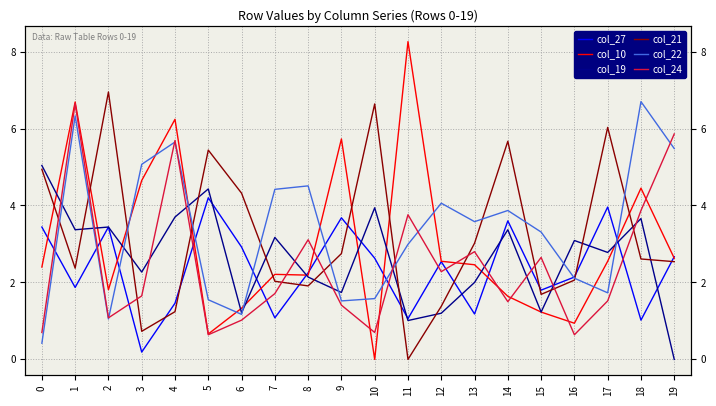

At how many categories does at least one series exceed 0?

20